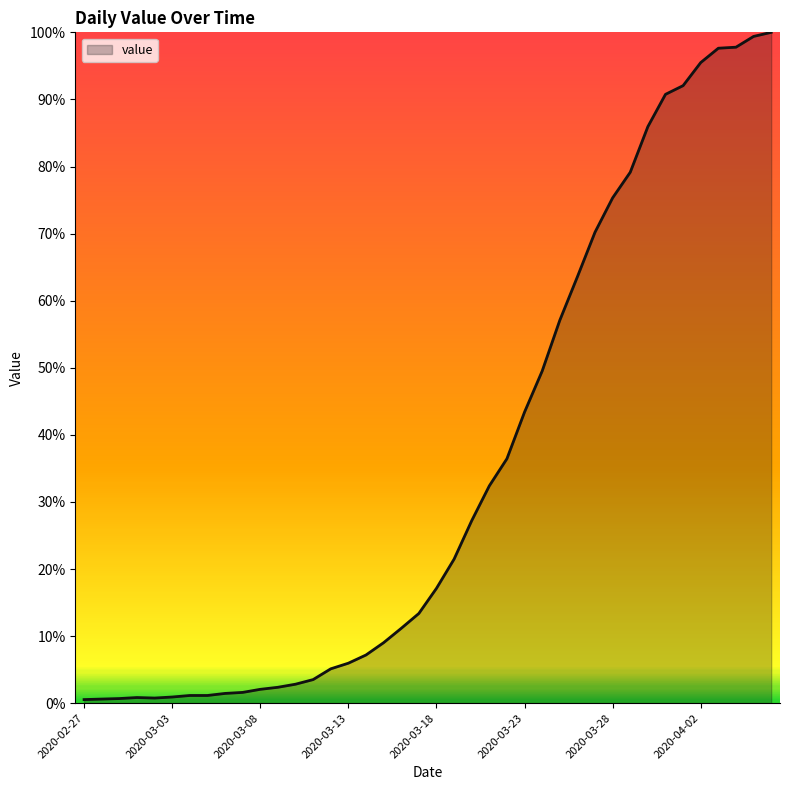

Reading left to right, list all the values displayed in this chart.

0.5	0.6	0.7	0.8	0.8	0.9	1.1	1.1	1.5	1.6	2.1	2.4	2.8	3.5	5.1	6.0	7.2	9.0	11.2	13.4	17.1	21.5	27.2	32.4	36.4	43.4	49.5	57.1	63.6	70.2	75.3	79.1	85.9	90.8	92.1	95.5	97.6	97.8	99.4	100.0